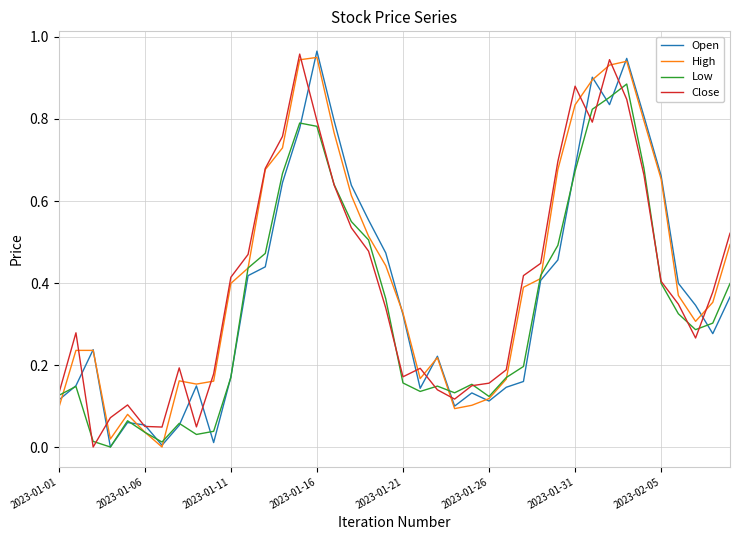

Which series has the largest total across all categories?

High